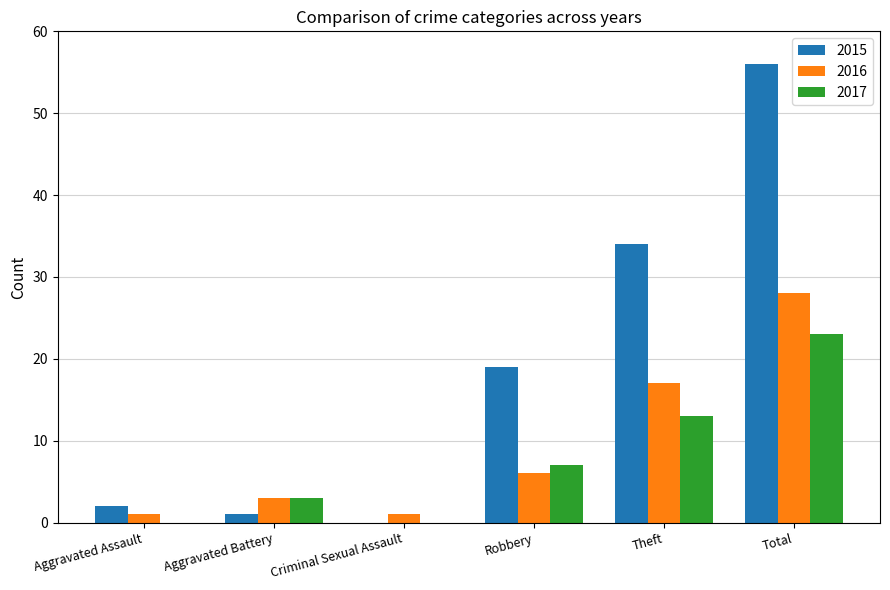

How many categories are shown in the chart?

6